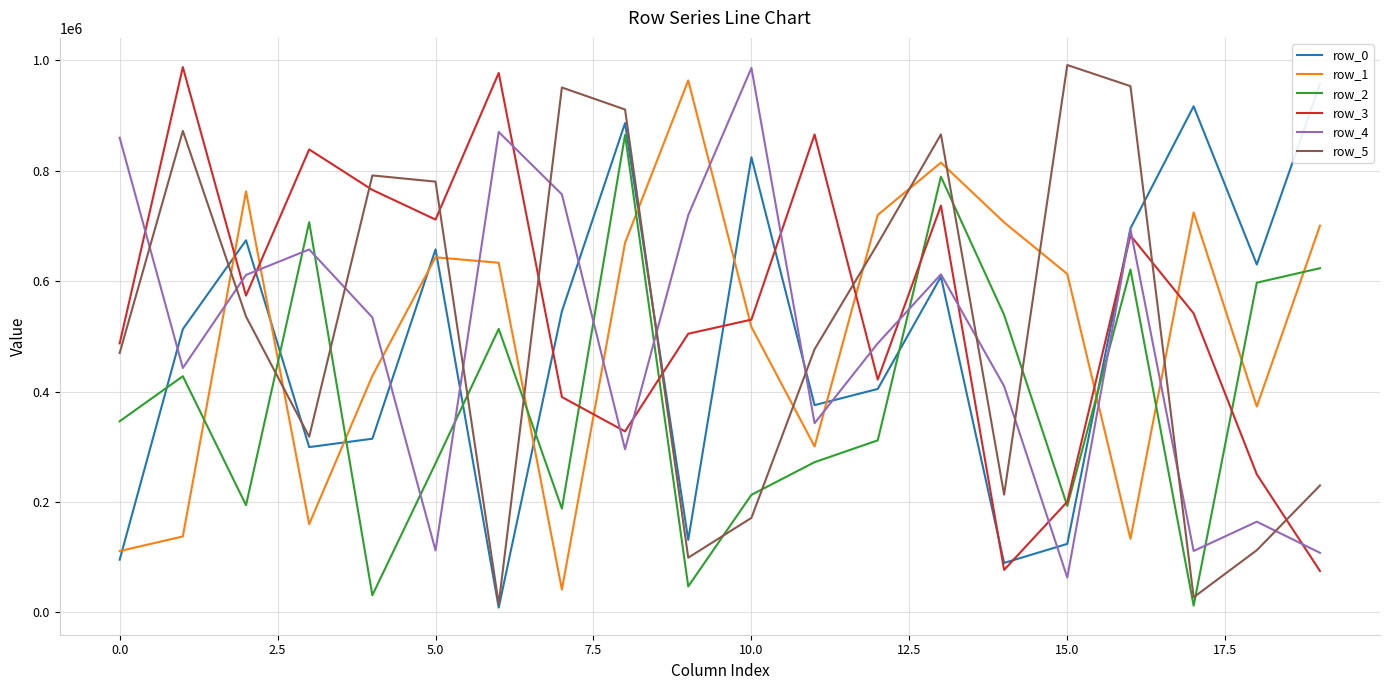

What is the minimum value for row_4?

63209